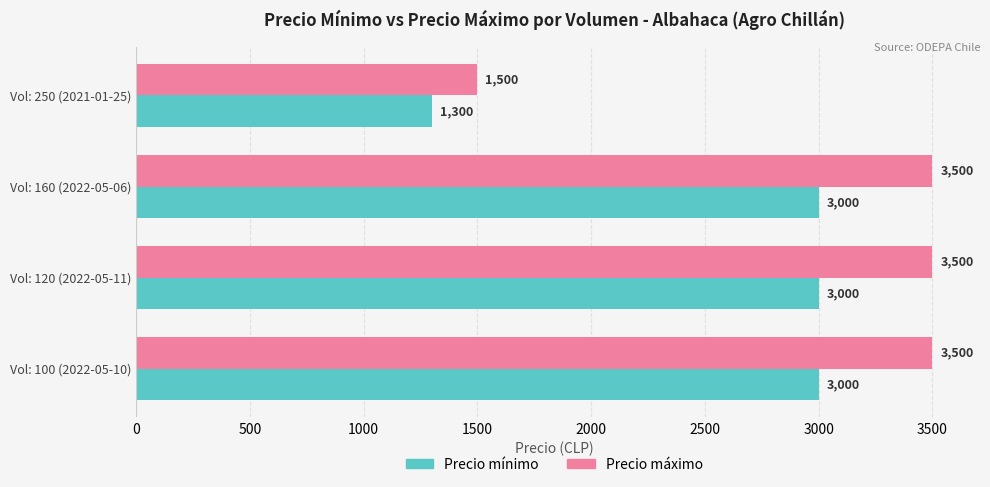

The Precio mínimo series shows 3000 at Vol: 160 (2022-05-06). True or false?

True